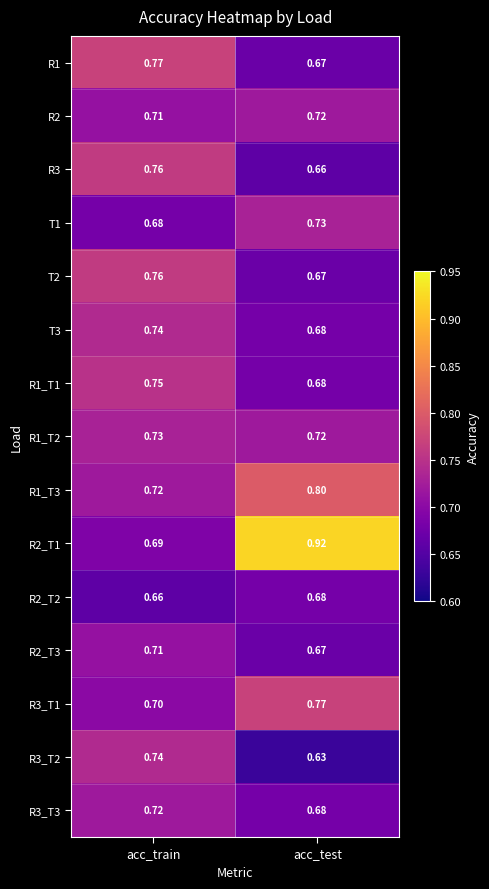

Which series changed the most between acc_train and acc_test?

R2_T1